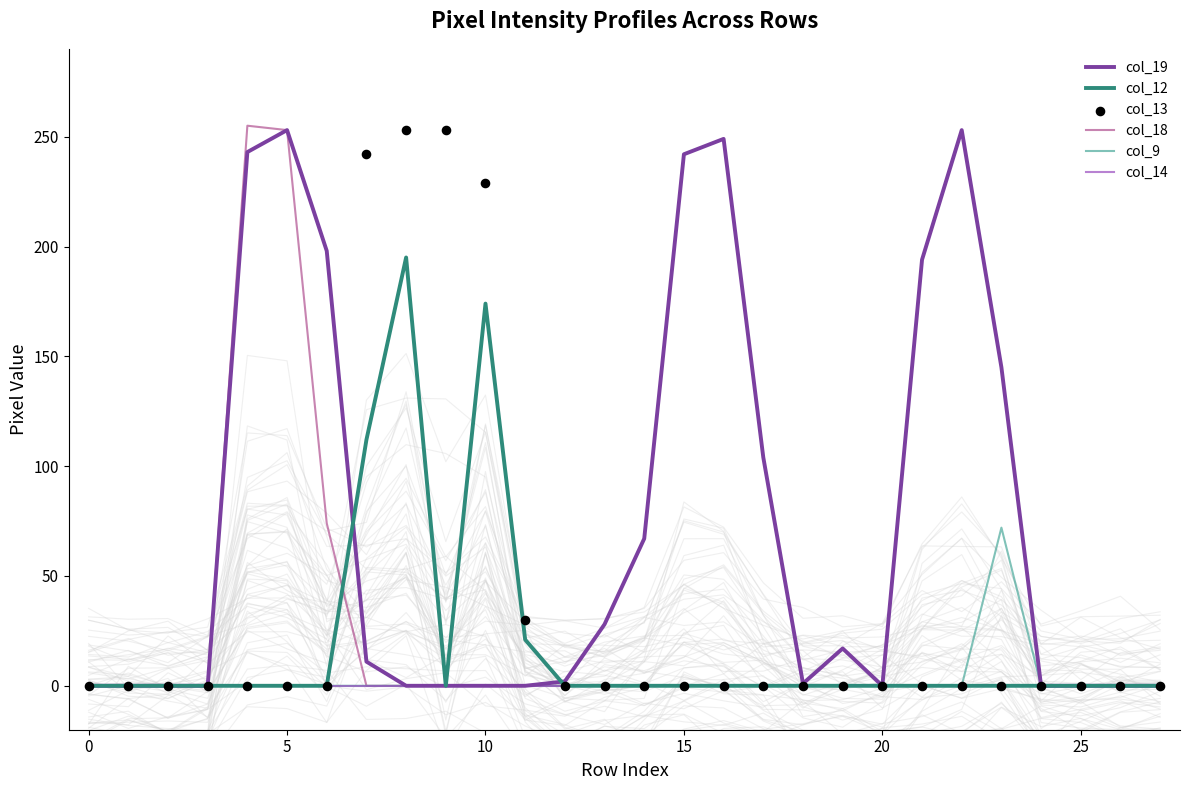

The value of col_19 at 15 is 242. True or false?

True